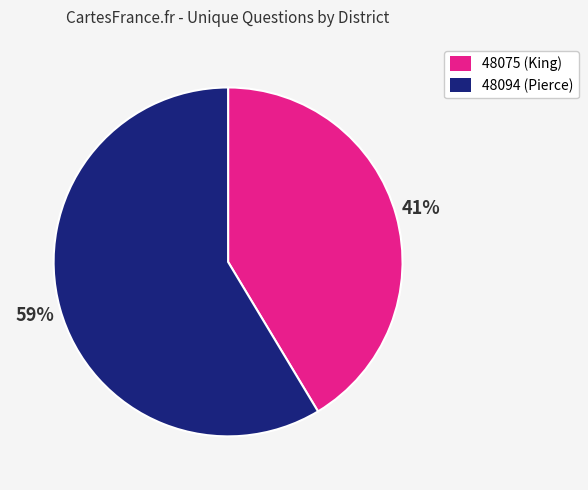

Do 48075 (King) and 48094 (Pierce) together represent more than half of the pie?

Yes